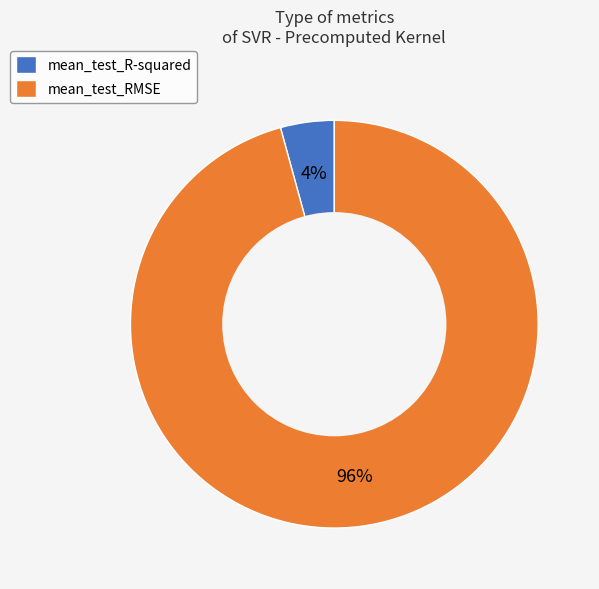

Which has a higher value, mean_test_RMSE or mean_test_R-squared?

mean_test_RMSE